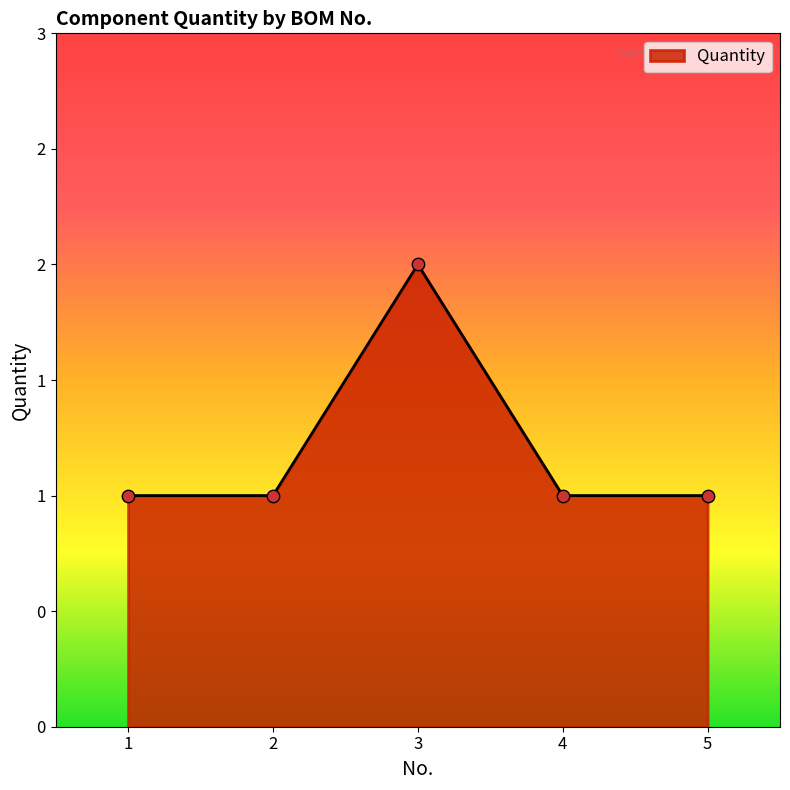

Does the chart have visible grid lines?

No